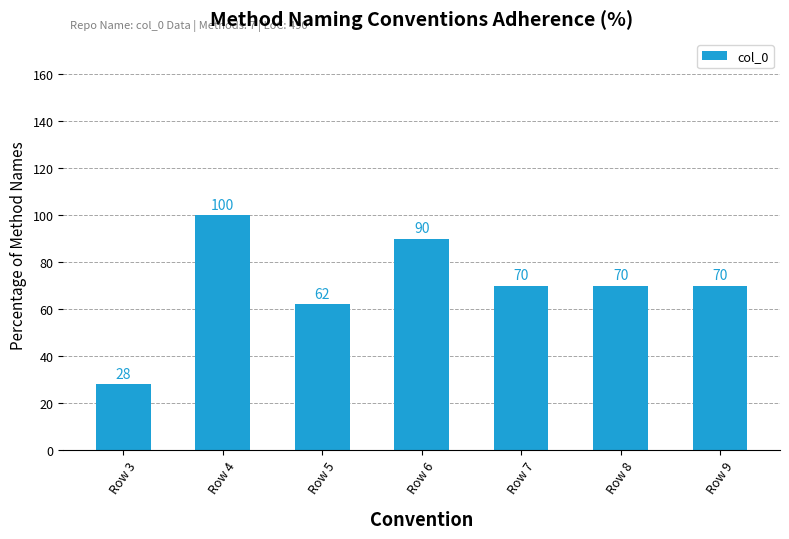

What is the greatest value displayed?

100